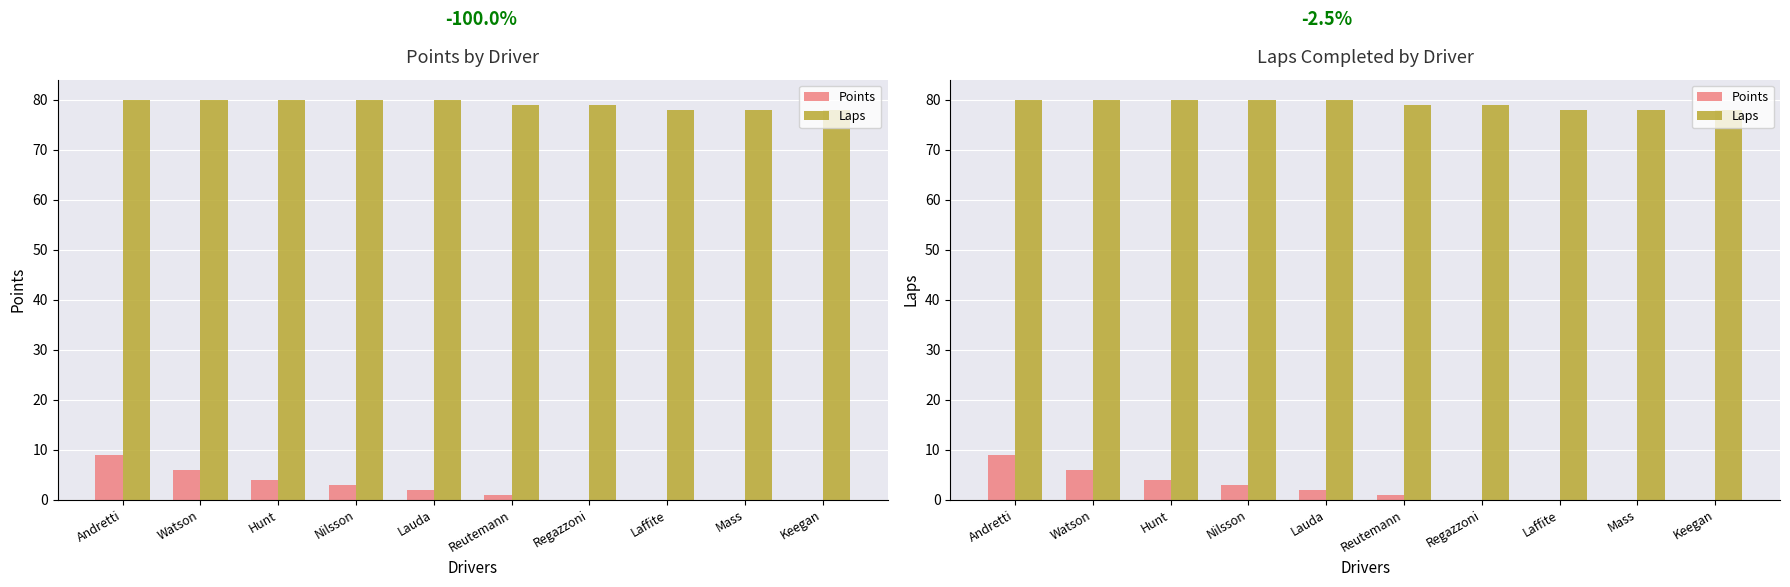

List the series in order of their peak value, lowest first.

Points, Laps